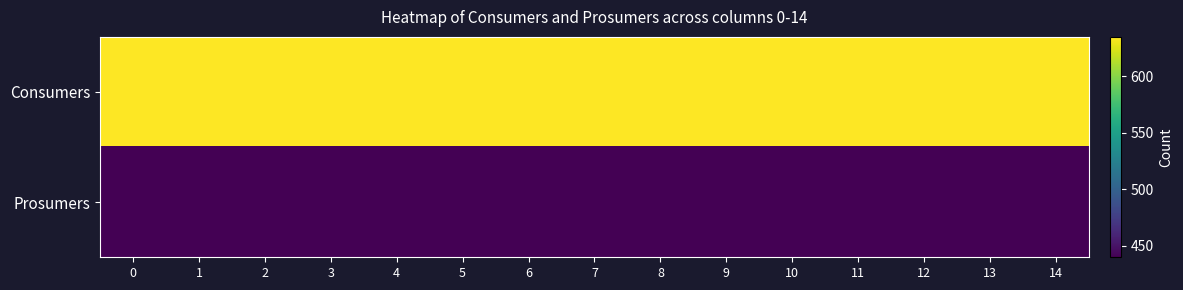

What is the spread (max minus min) of values at 7?

195